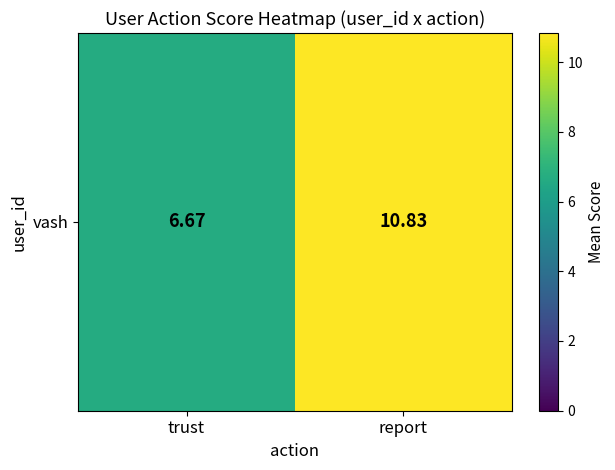

How many data points are above 10?

1